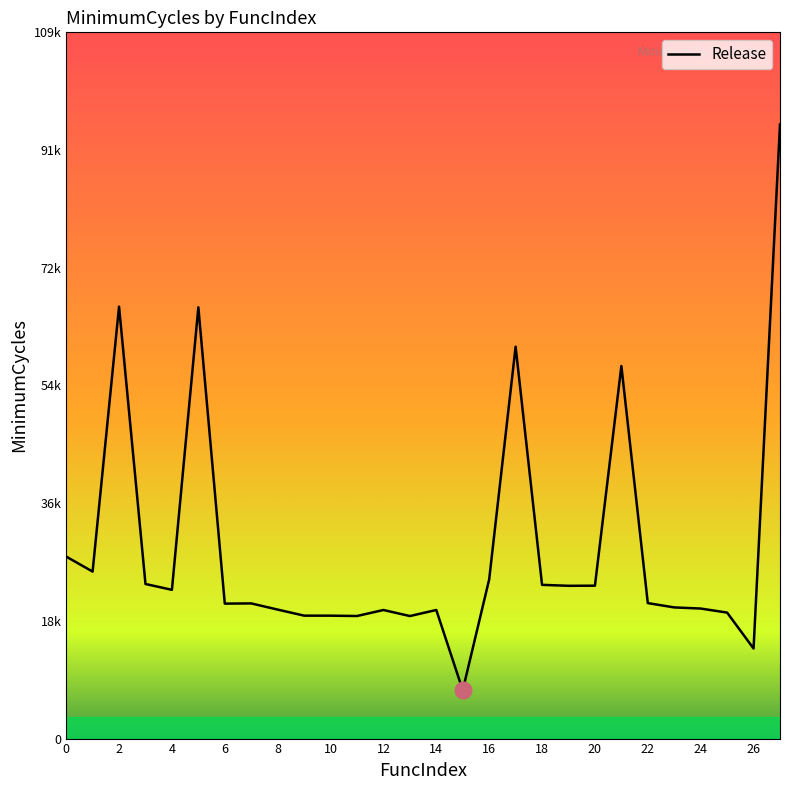

Does the chart display data point markers on the line(s)?

No